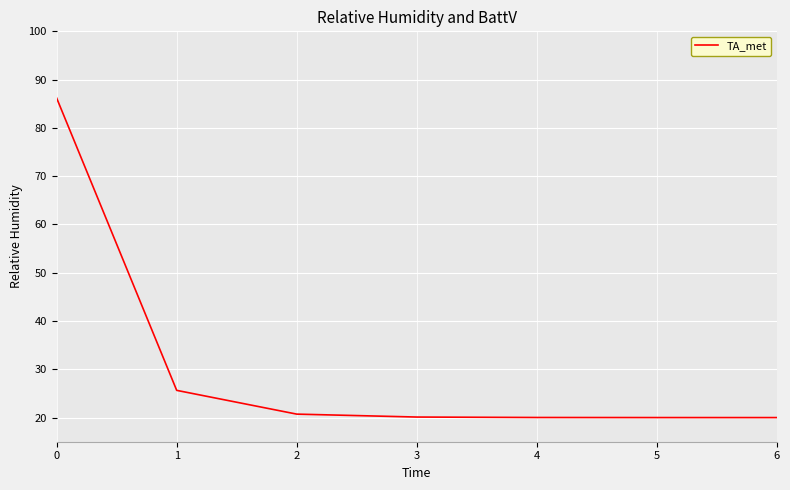

What is the greatest value displayed?

86.2